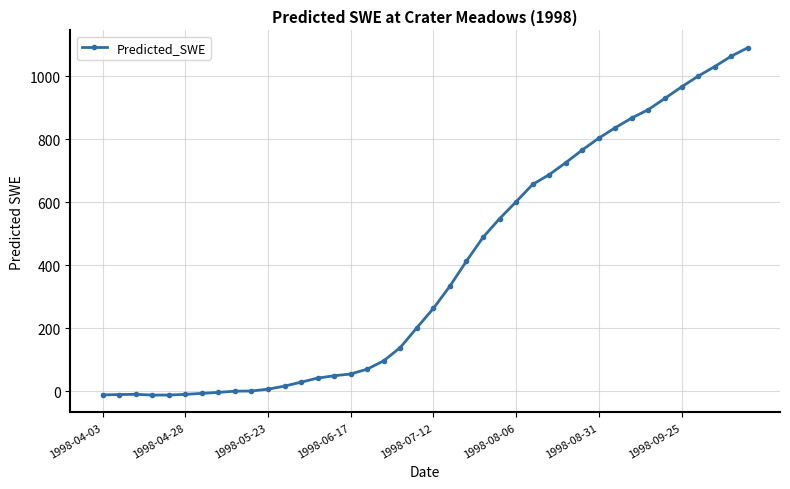

What is the difference between the maximum and minimum values?

1103.3